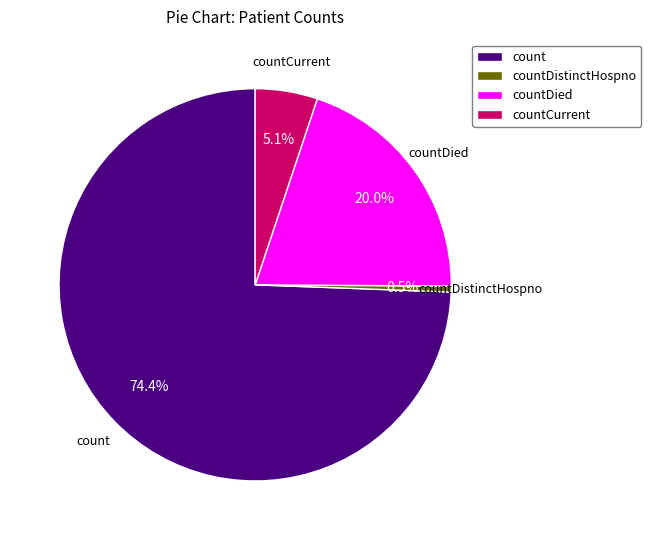

How many segments does this pie chart have?

4